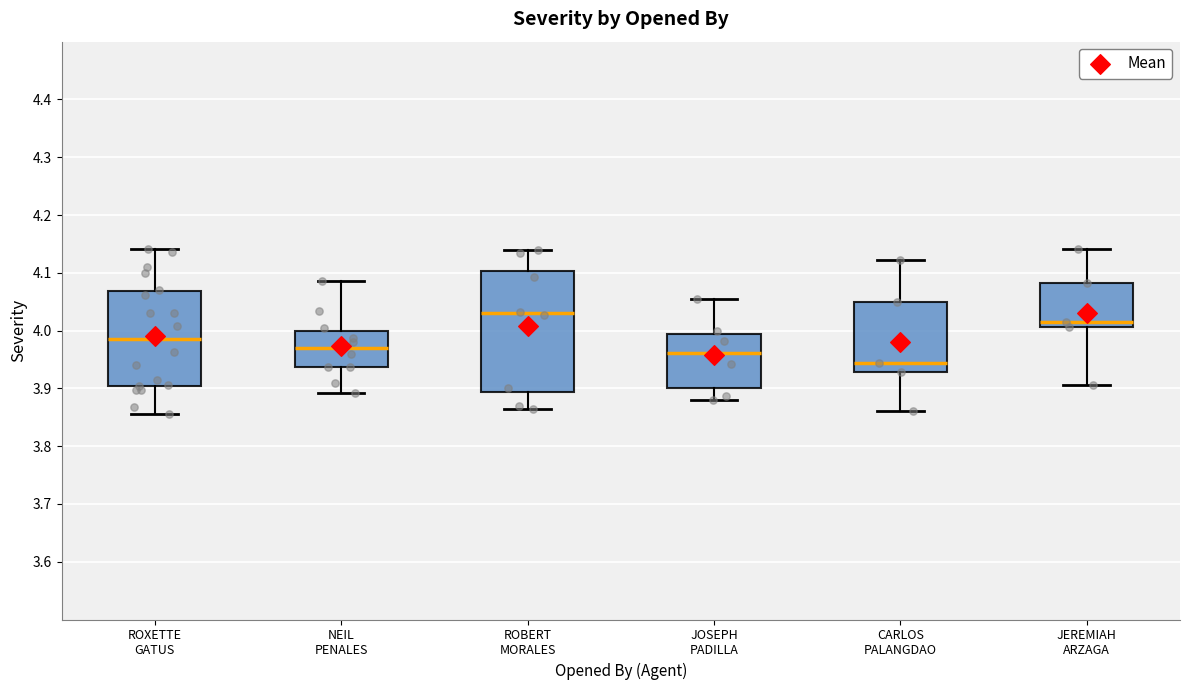

Reading left to right, read every box against the y-axis: the position of its median line, the range the box covers, and the ends of its whiskers. The values are not printed on the chart, so give them approximately, as read against the axis.

ROXETTE GATUS: median 3.98, box 3.90 to 4.07, whiskers 3.86 to 4.14
NEIL PENALES: median 3.97, box 3.94 to 4.00, whiskers 3.89 to 4.09
ROBERT MORALES: median 4.03, box 3.89 to 4.10, whiskers 3.86 to 4.14
JOSEPH PADILLA: median 3.96, box 3.90 to 3.99, whiskers 3.88 to 4.06
CARLOS PALANGDAO: median 3.94, box 3.93 to 4.05, whiskers 3.86 to 4.12
JEREMIAH ARZAGA: median 4.01 (just above the box's lower edge), box 4.01 to 4.08, whiskers 3.91 to 4.14